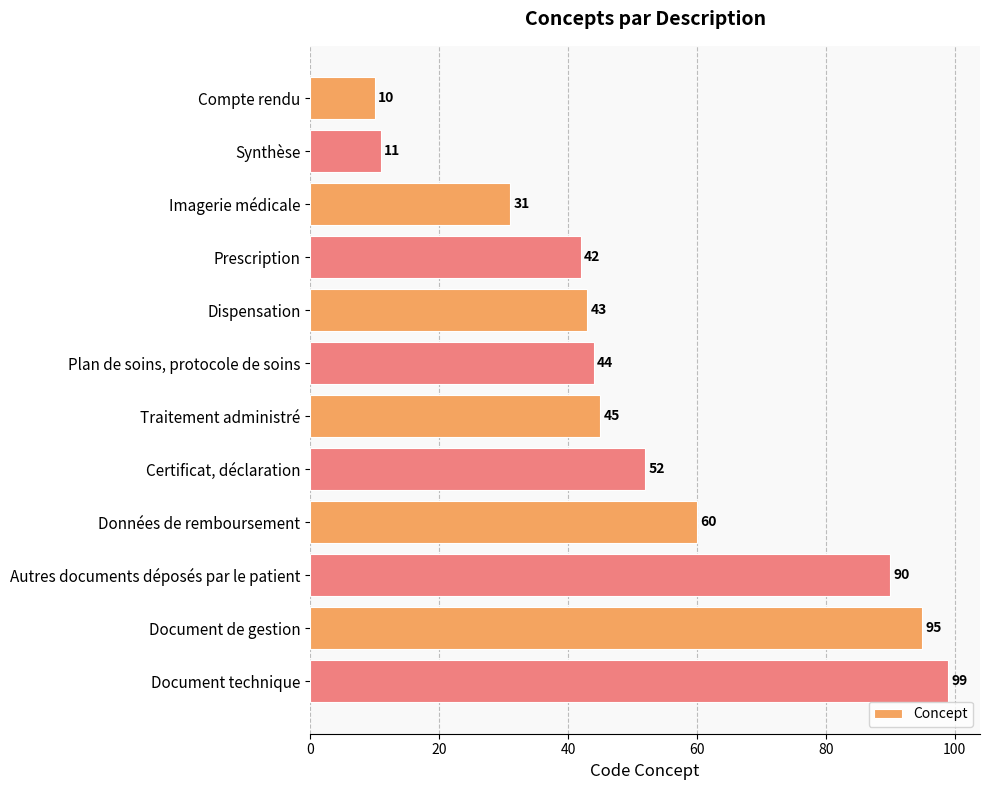

True or false: the data shows 31 at Imagerie médicale.

True